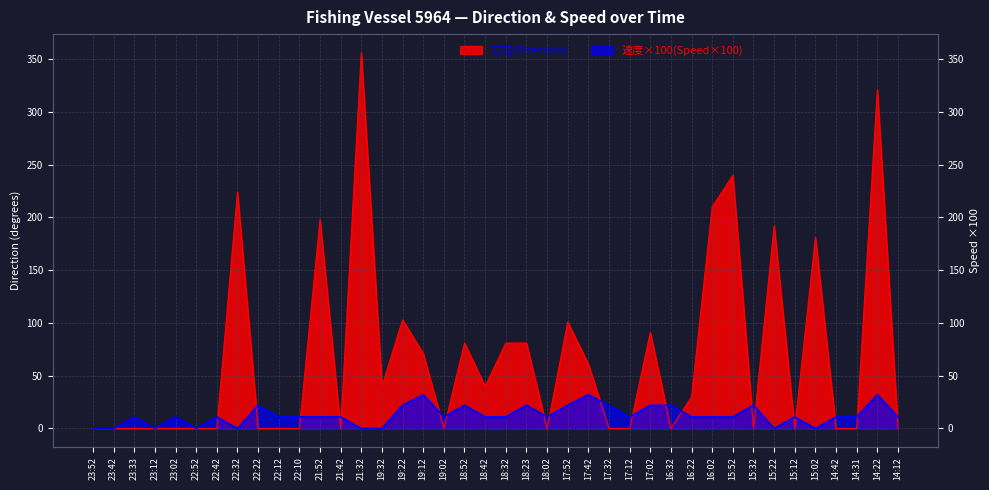

Reading right to left, transcribe all the data shown in this chart.

方向(Direction): 0	321	0	0	181	0	192	0	240	210	30	0	91	0	0	61	101	0	81	81	40	81	0	71	103	40	356	0	198	0	0	0	224	0	0	0	0	0	0	0
速度×100(Speed×100): 11	32	11	11	0	11	0	22	11	11	11	22	22	11	22	32	22	11	22	11	11	22	11	32	22	0	0	11	11	11	11	22	0	11	0	11	0	11	0	0